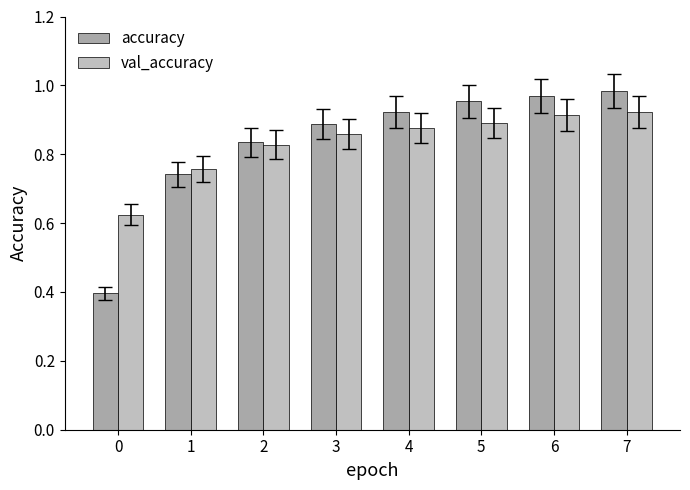

What are all the series names shown in the legend?

accuracy, val_accuracy